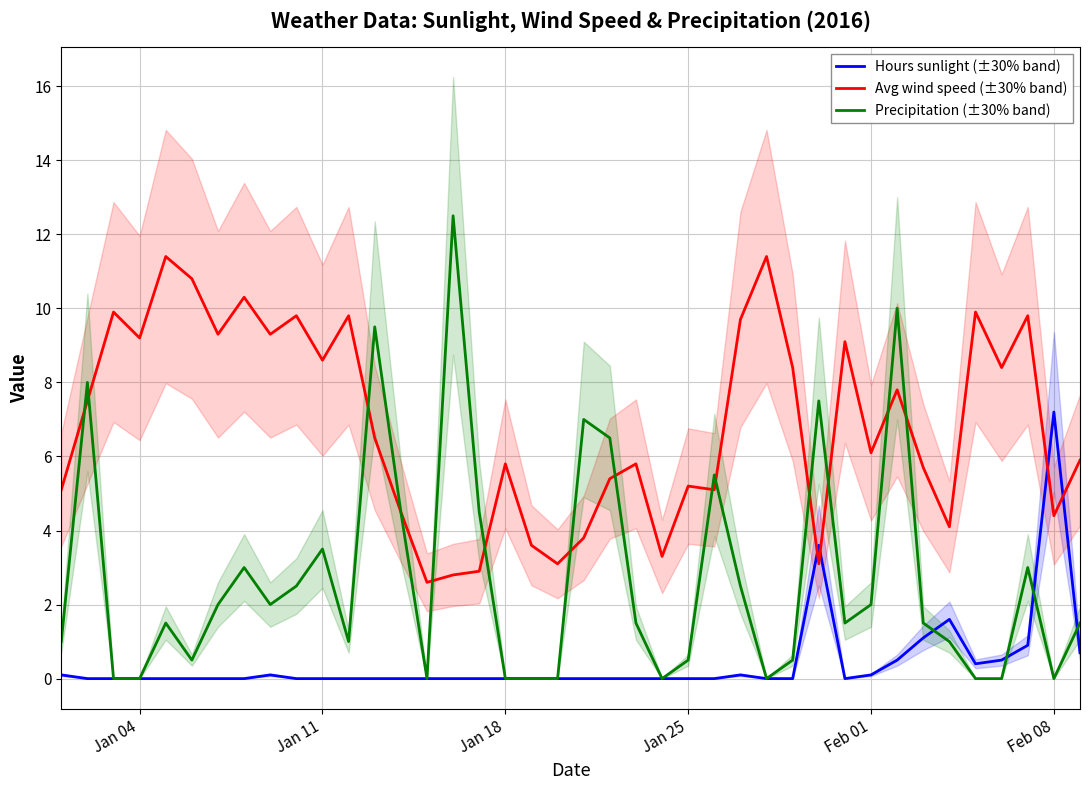

Is it true that Hours sunlight (±30% band) equals 4.0 at Jan 04?

False